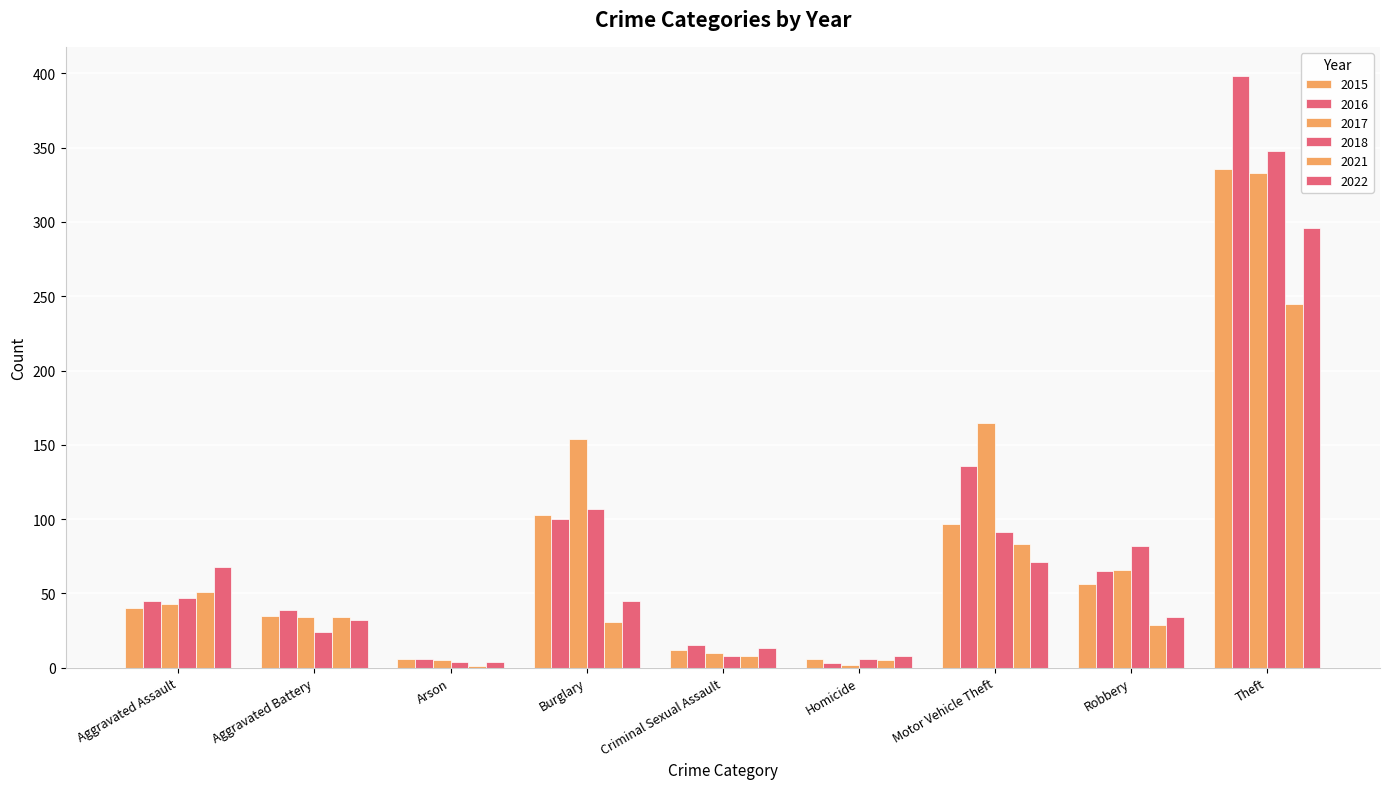

How many groups of bars are there?

9